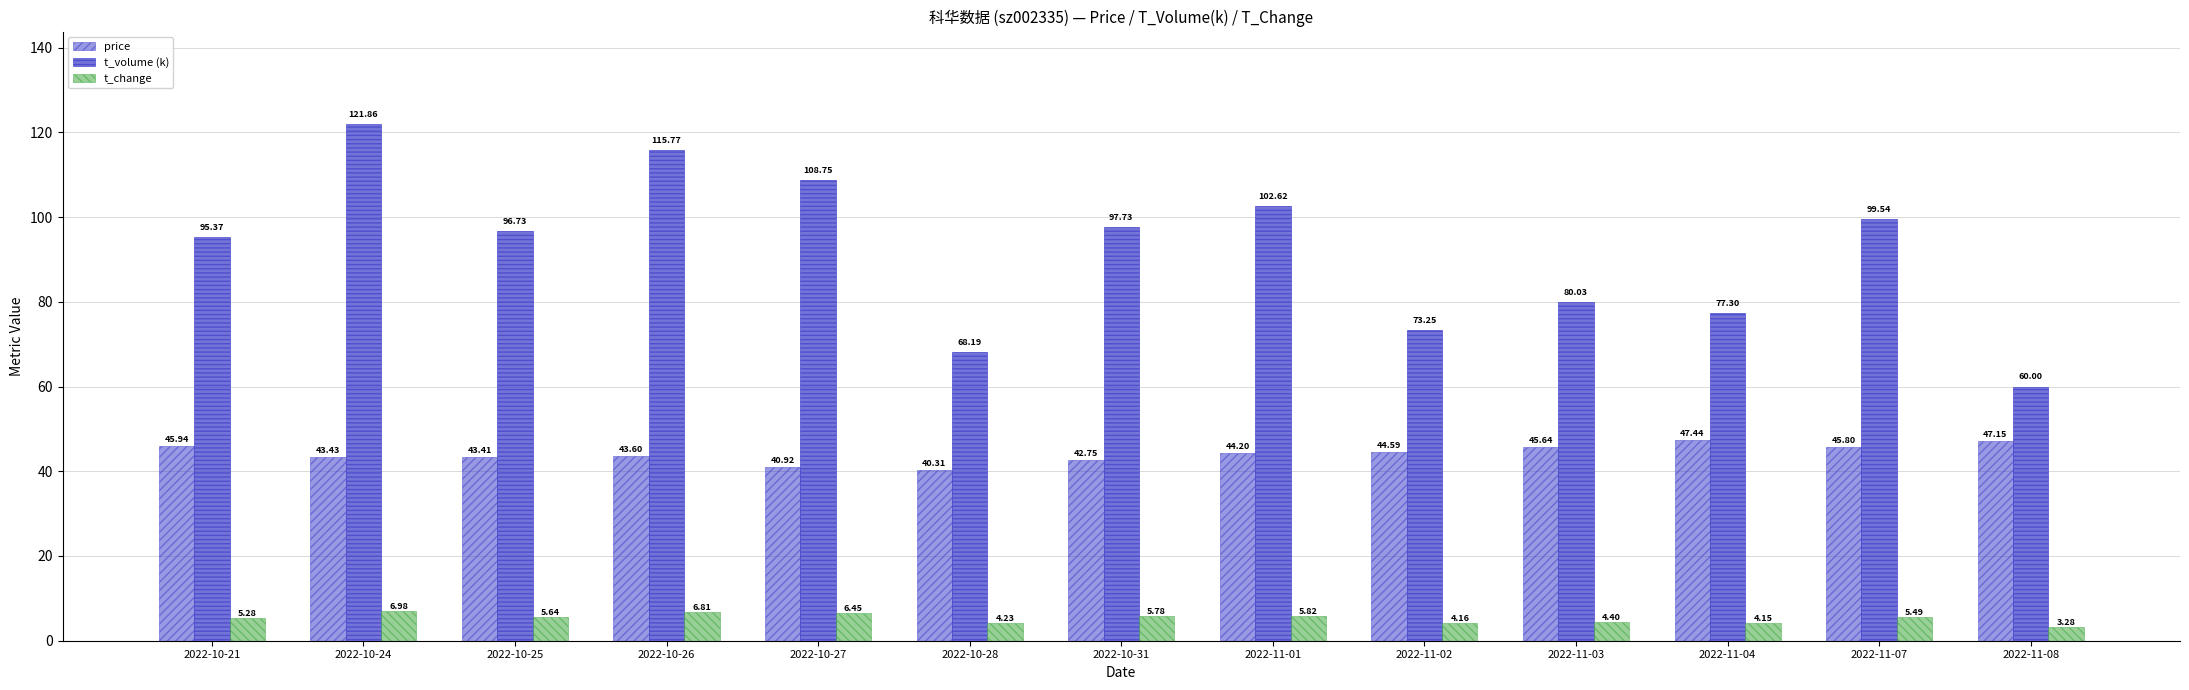

The value of t_change at 2022-11-02 is 7.3. True or false?

False